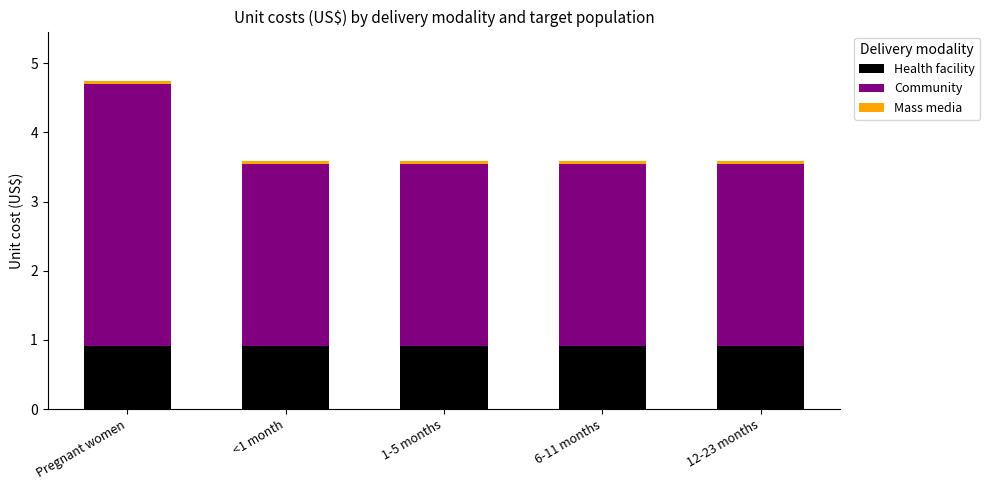

The value of Health facility at 1-5 months is 0.9. True or false?

True